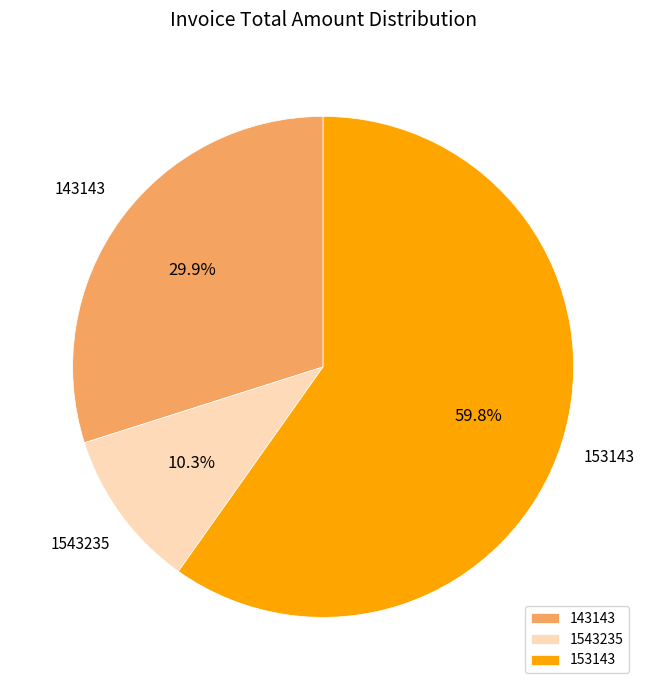

To the nearest percent, what portion does 143143 represent?

30%